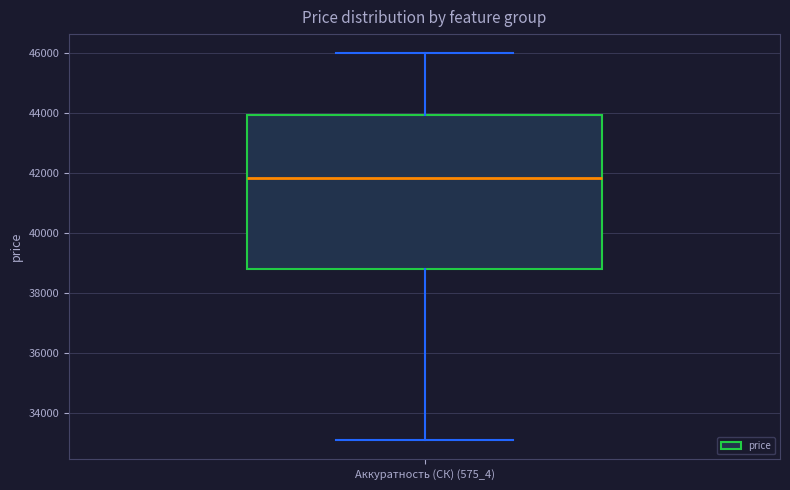

Transcribe this box plot: give where the median line is, the range the box spans, and where the two whiskers end, as read against the y-axis. The values are not printed on the chart, so give them approximately, as read against the axis.

median 41800, box 38800 to 44000, whiskers 33200 to 46000